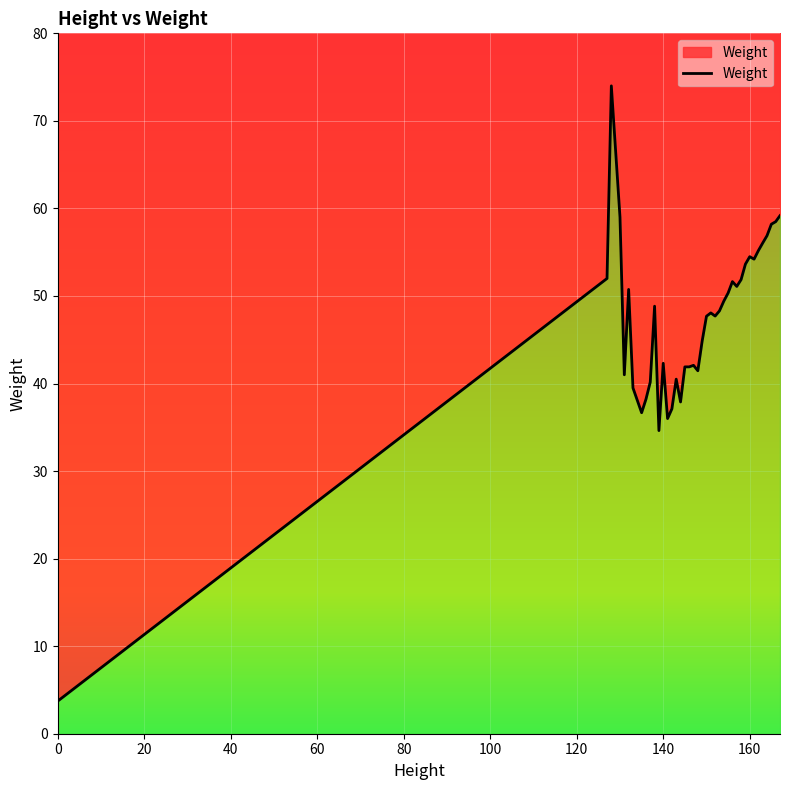

What is the greatest value displayed?

74.0